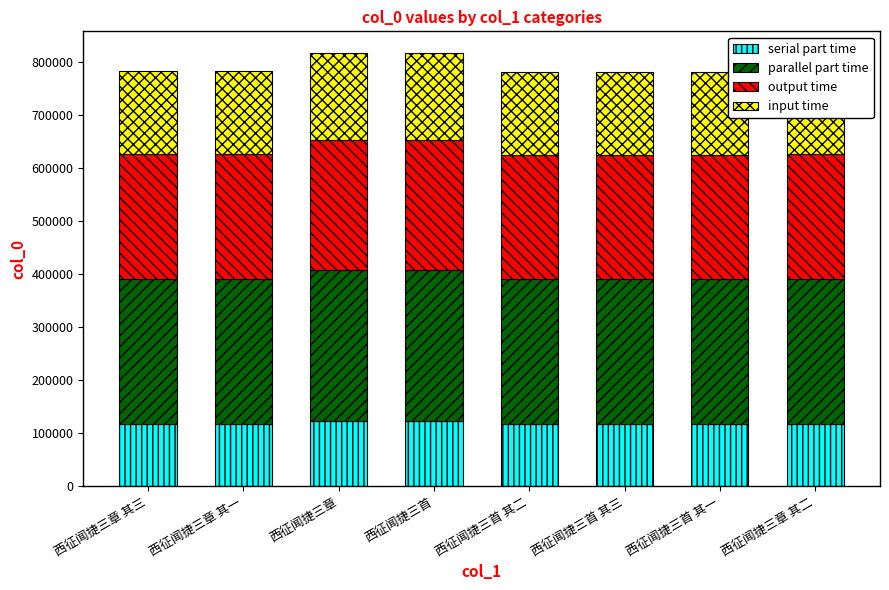

What is the total value across all series at 西征闻捷三章 其三?

783080.0